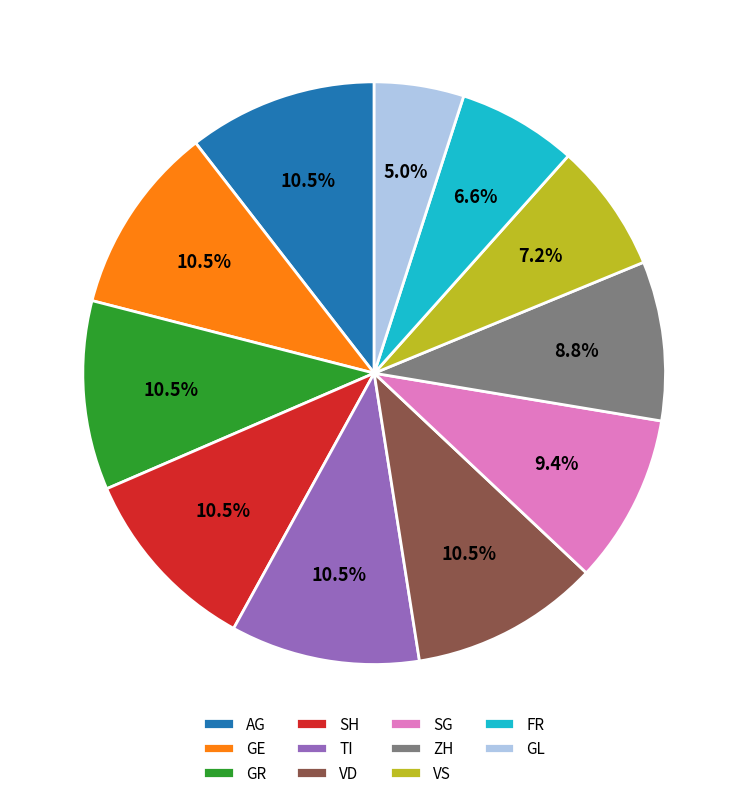

What percentage is the VS slice, to the nearest percent?

7%